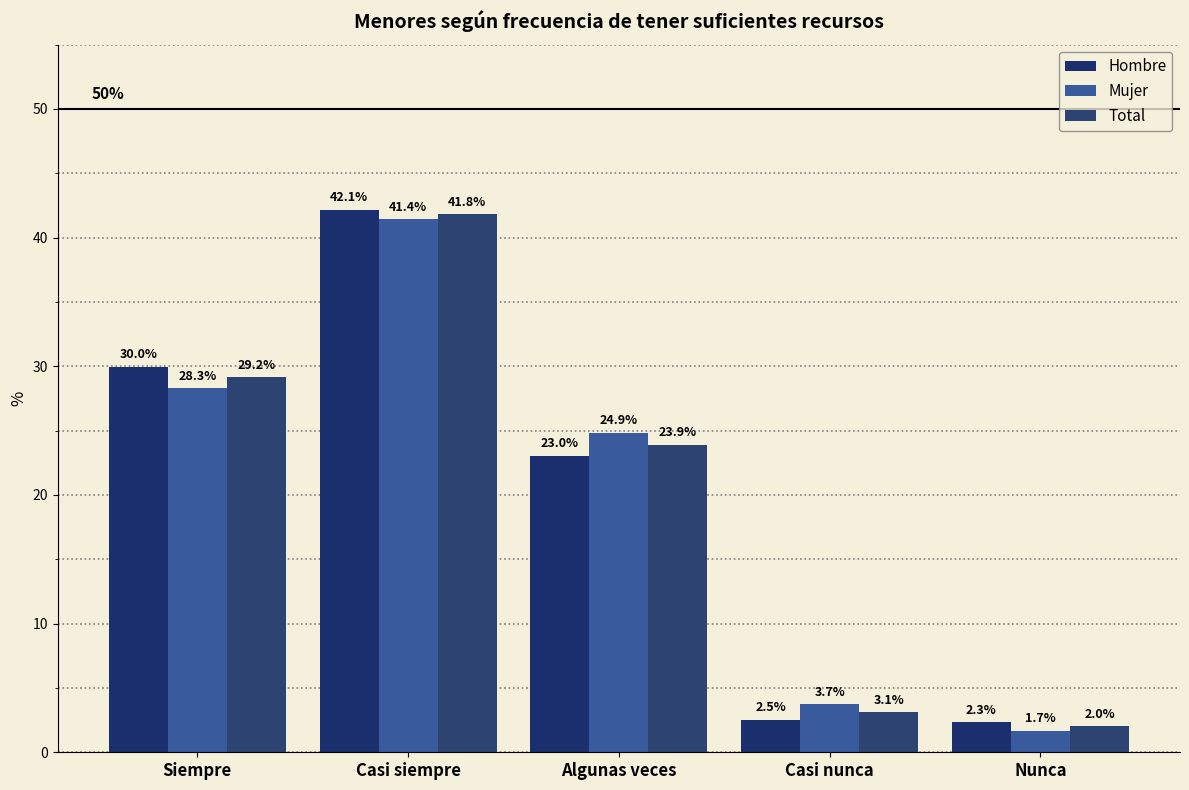

How many data points does each series have?

5